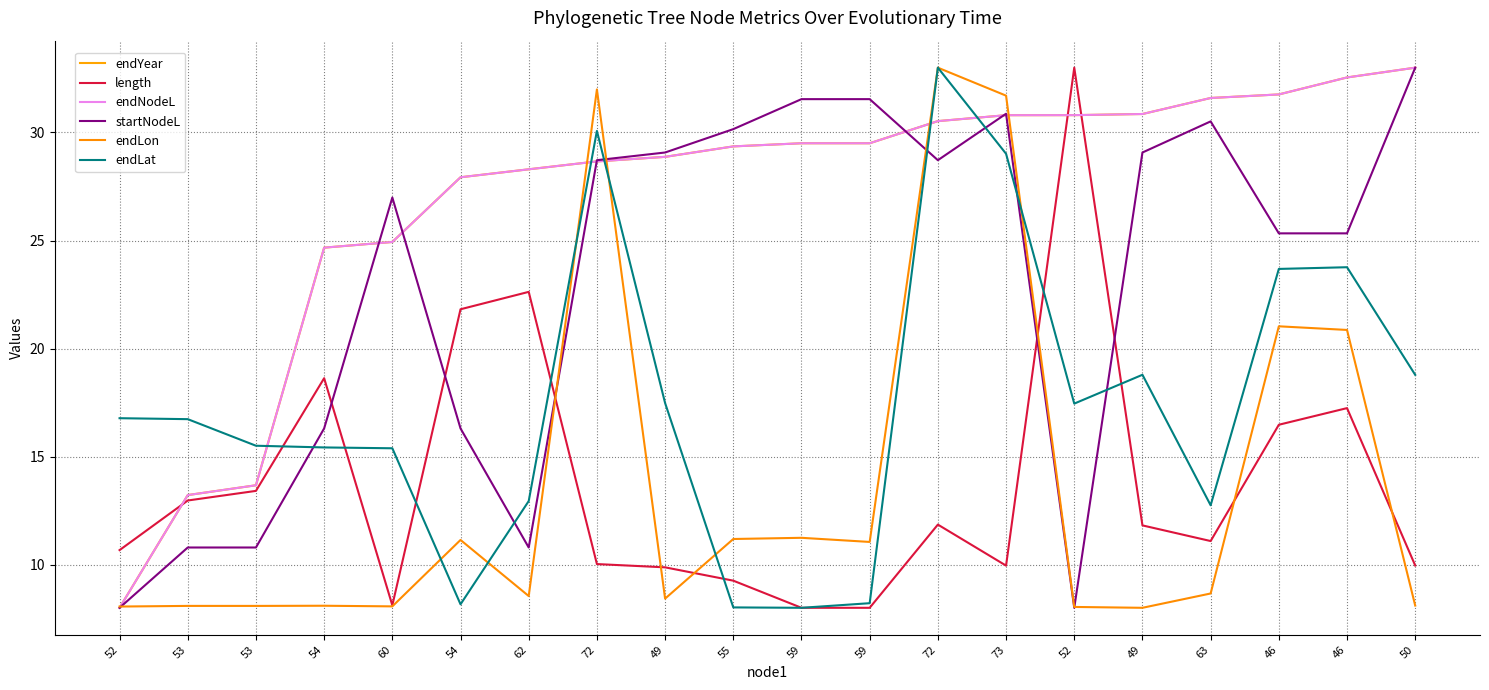

Is this an area chart (filled region under the line)?

No